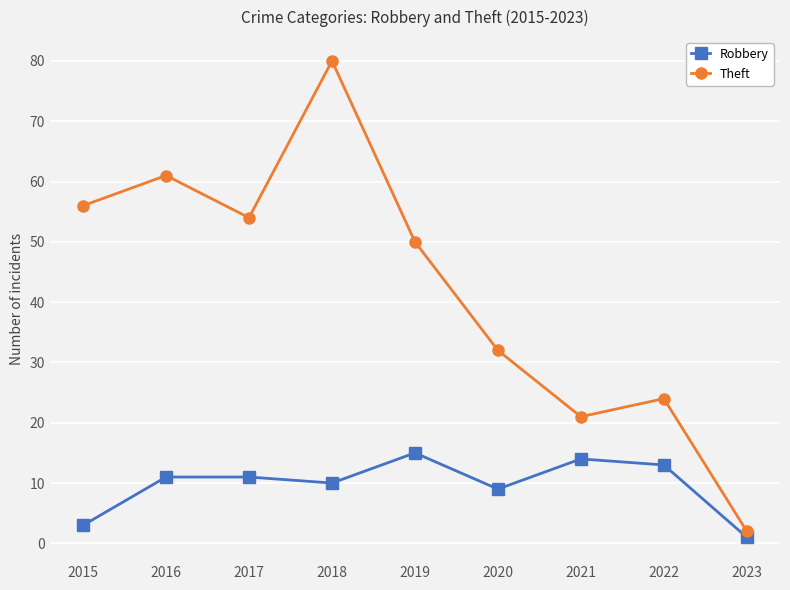

True or false: Theft and Robbery cross at least once.

False